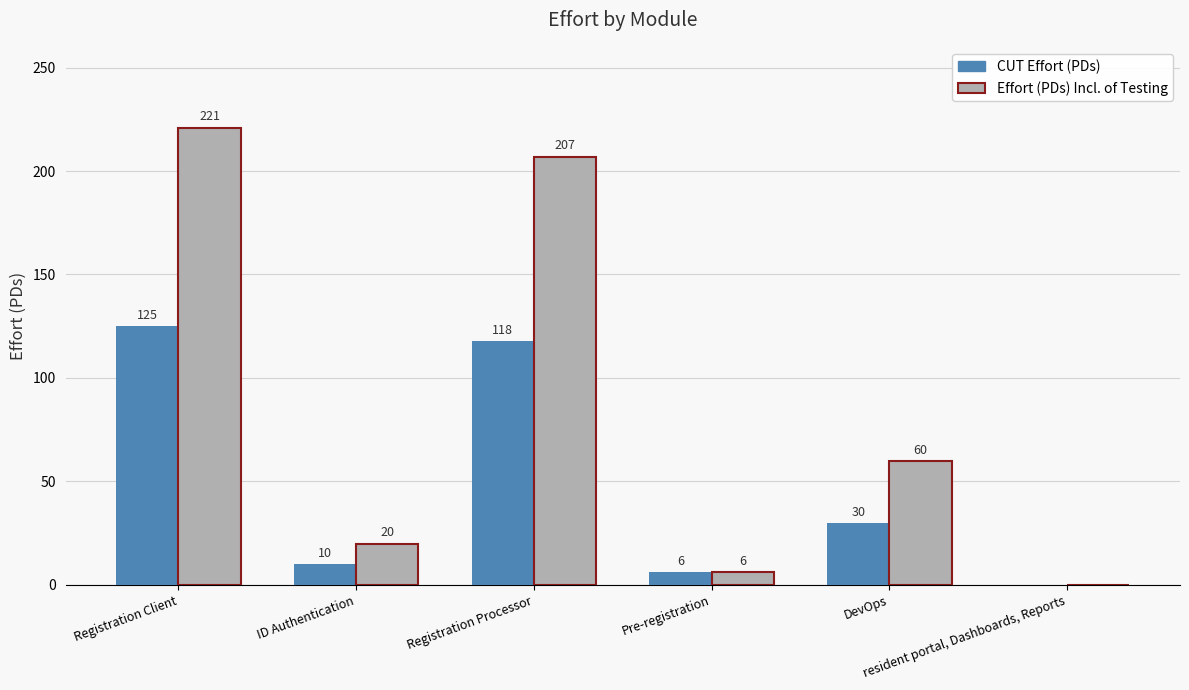

How many groups of bars are there?

6